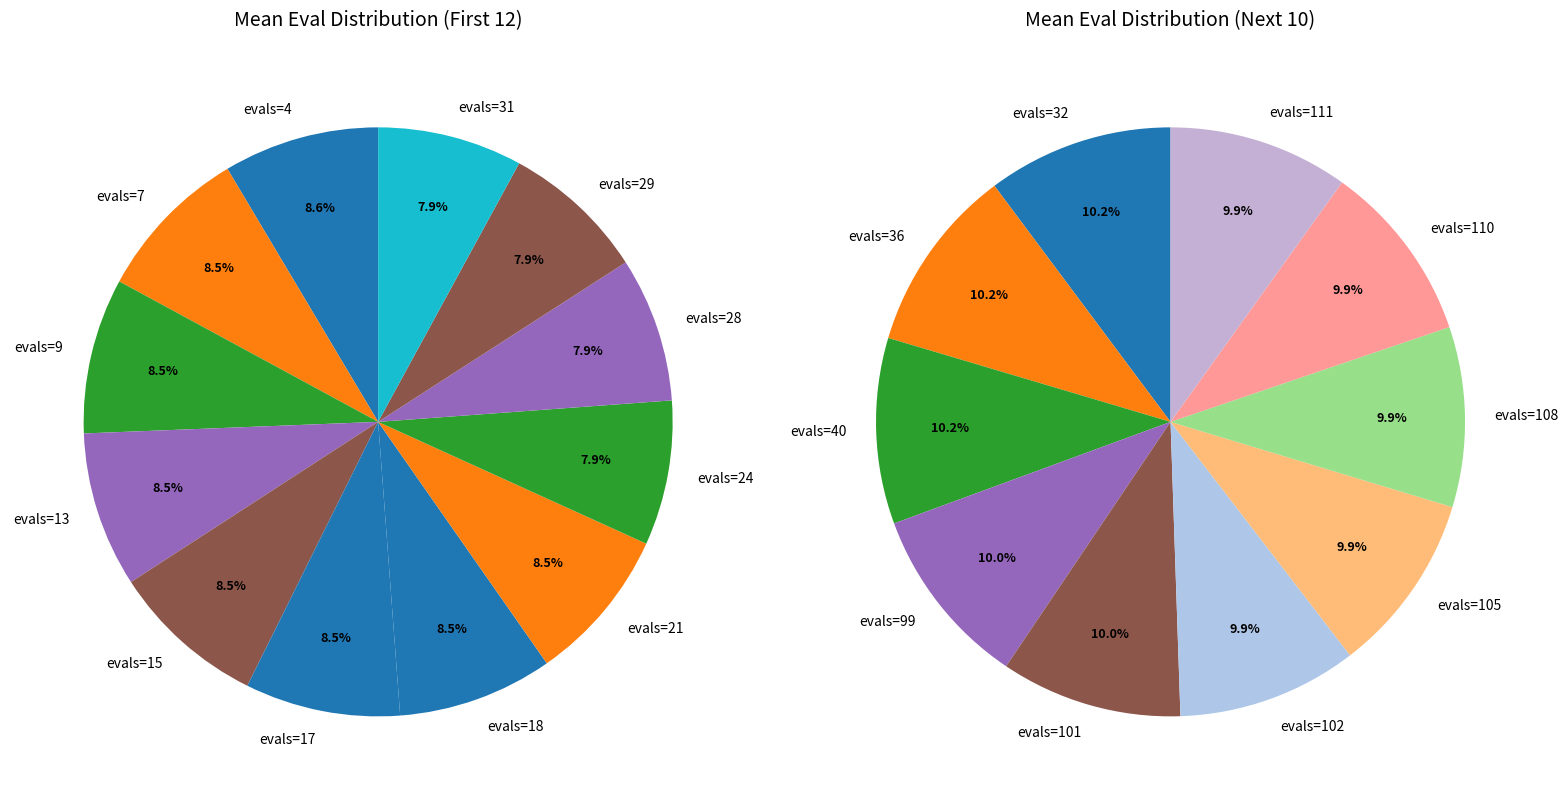

Which has a higher value, evals=28 or evals=24?

evals=24